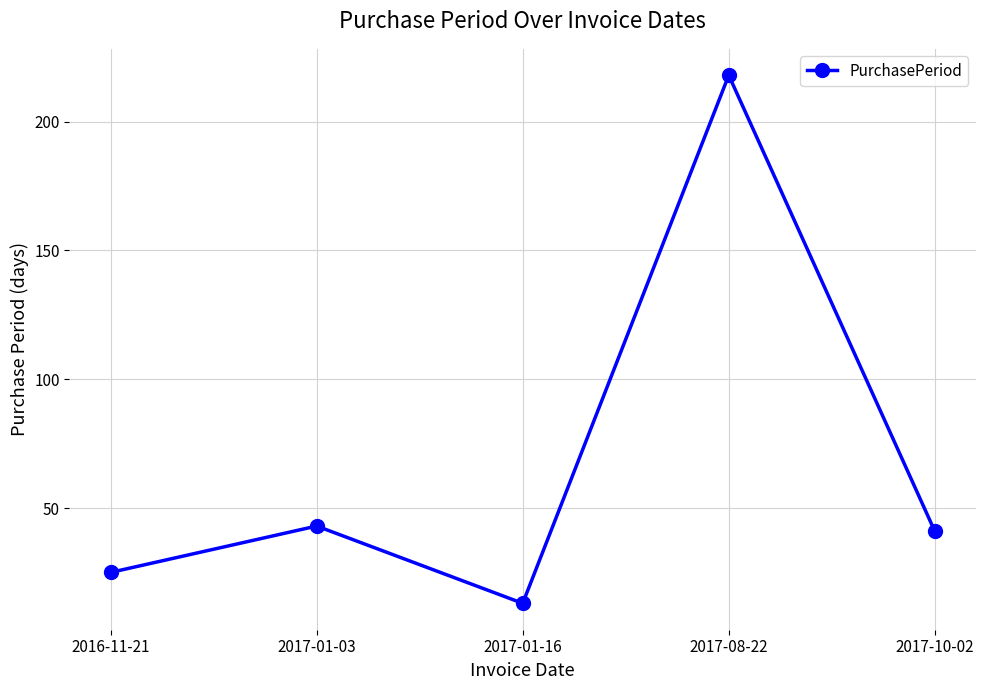

Reading left to right, what are all the values shown in this chart?

25	43	13	218	41